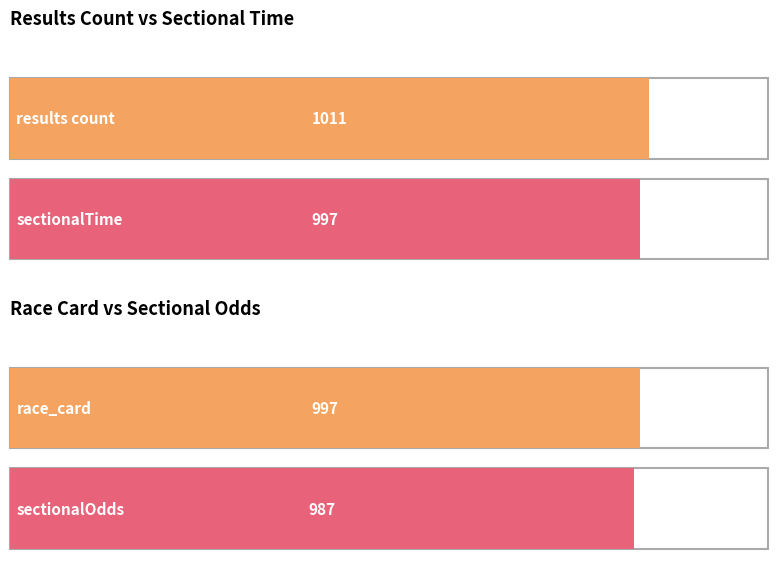

What are all the series names shown in the legend?

results count, sectionalTime, race_card, sectionalOdds